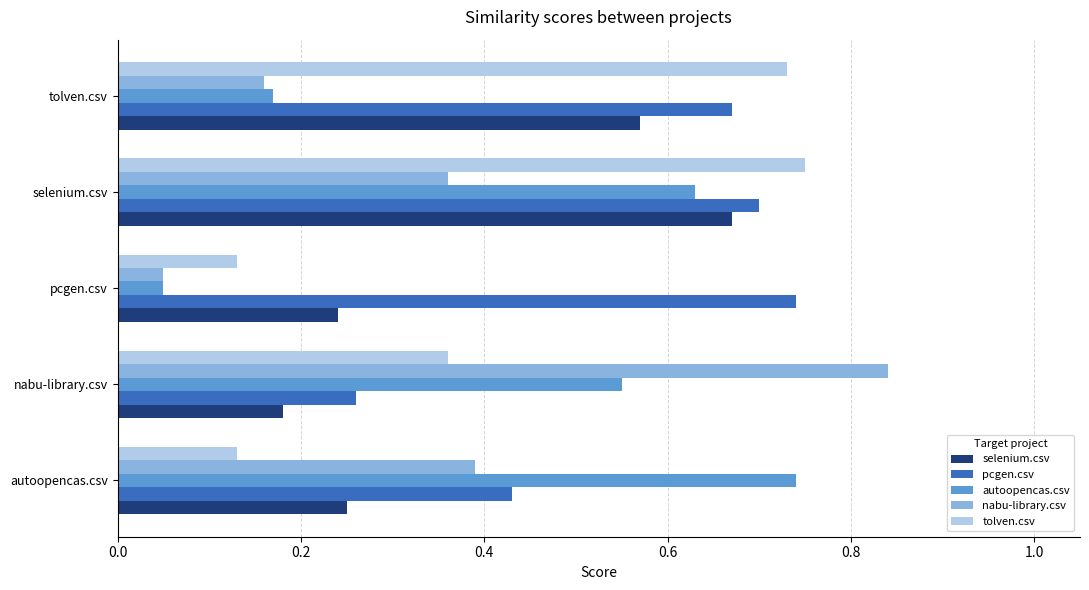

Where is nabu-library.csv nearest to the value 0?

pcgen.csv